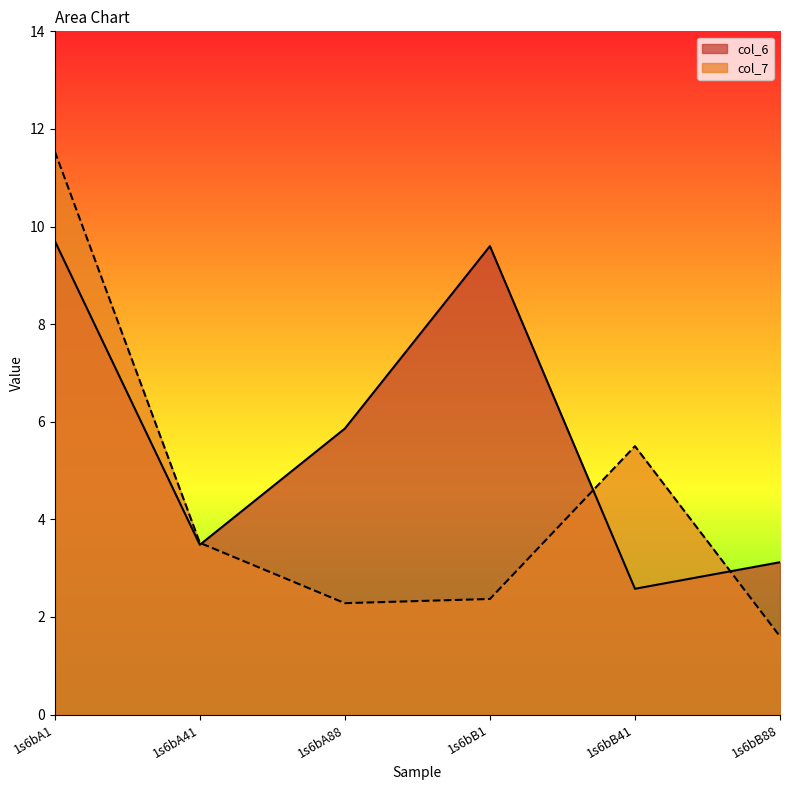

Where is col_7 nearest to the value 6?

1s6bB41